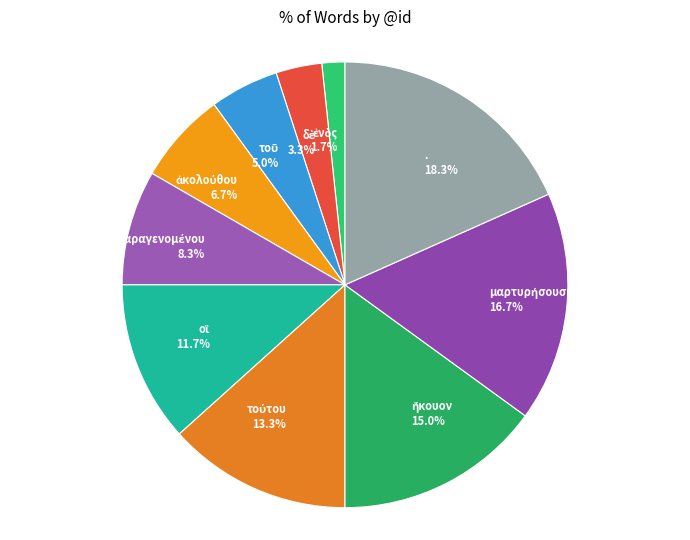

Count the number of slices in the pie.

10